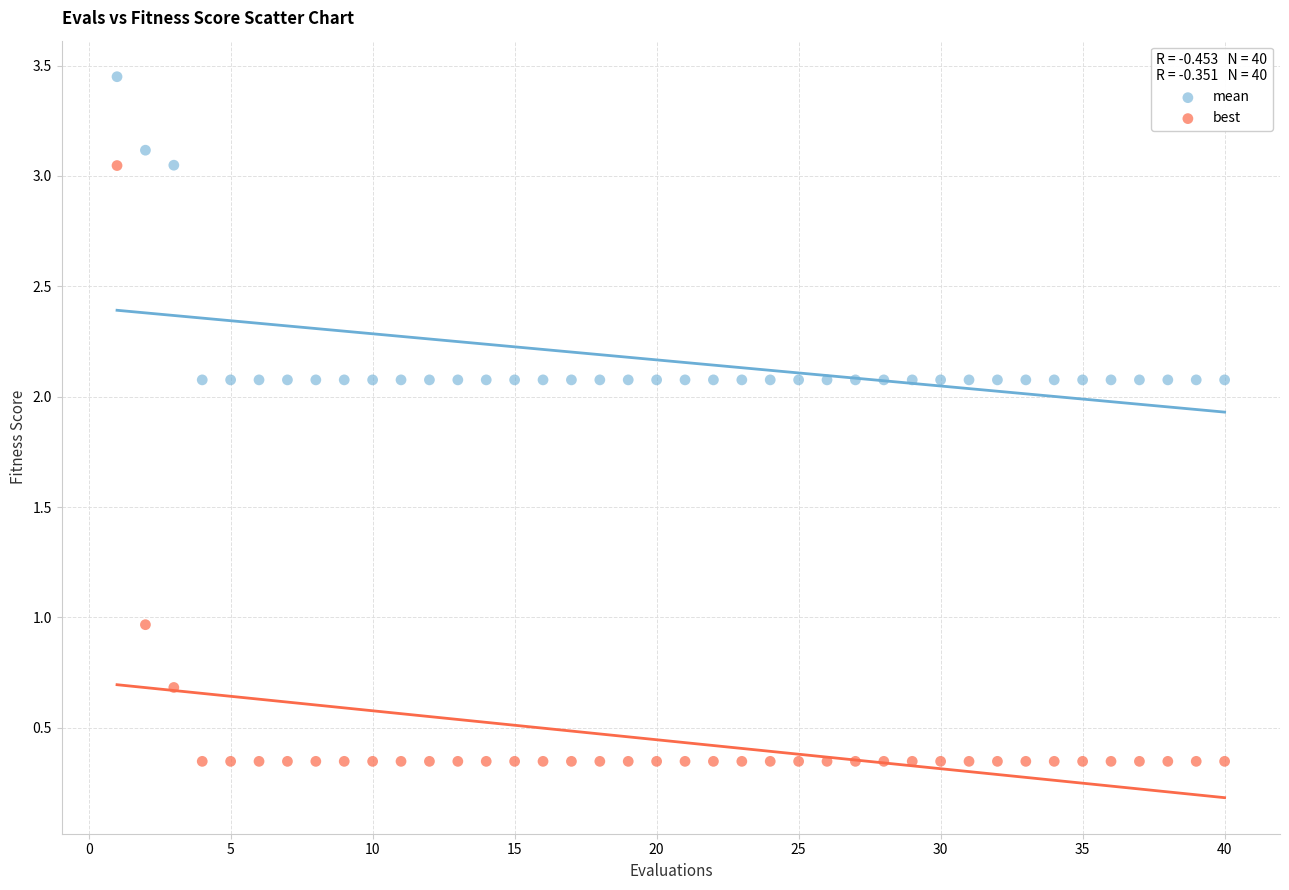

What are all the series names shown in the legend?

mean, best